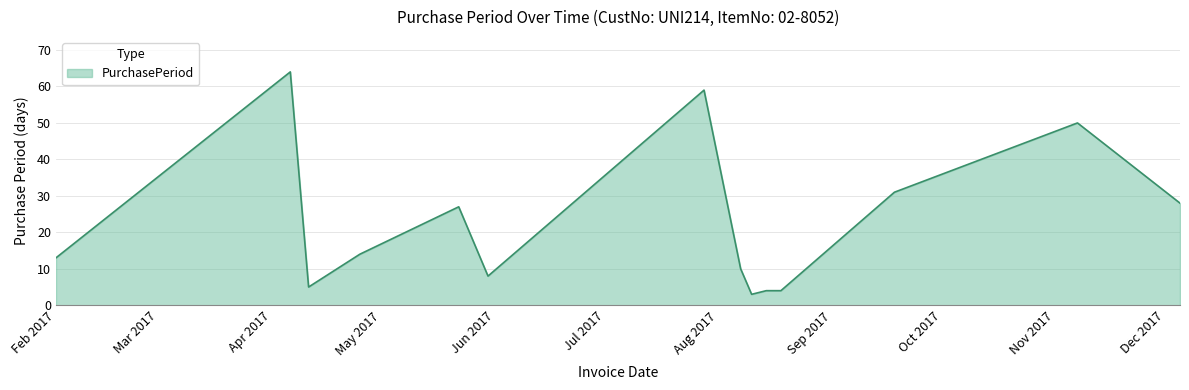

What is the smallest value displayed?

3